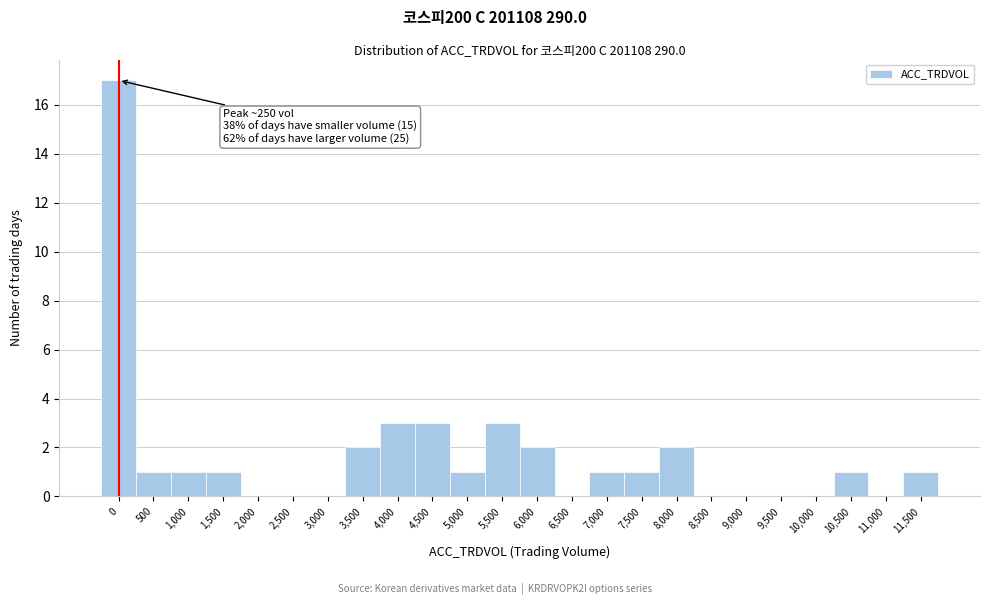

Reading right to left, list all the values displayed in this chart.

11,500=1	11,000=0	10,500=1	10,000=0	9,500=0	9,000=0	8,500=0	8,000=2	7,500=1	7,000=1	6,500=0	6,000=2	5,500=3	5,000=1	4,500=3	4,000=3	3,500=2	3,000=0	2,500=0	2,000=0	1,500=1	1,000=1	500=1	0=17